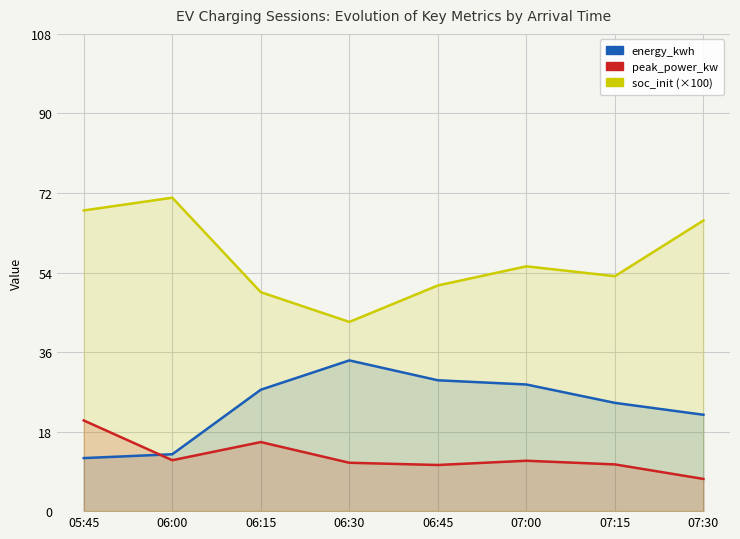

What is the maximum value shown in the chart?

70.9